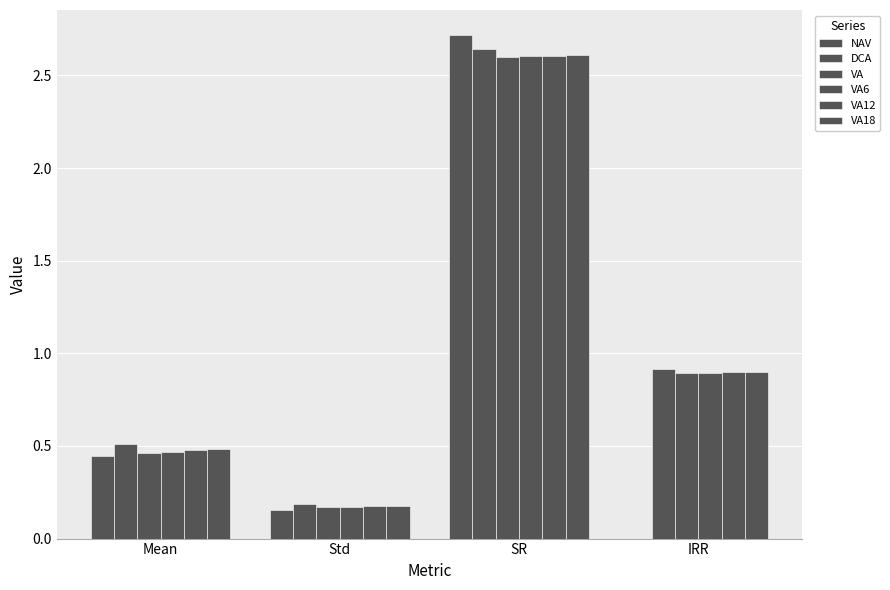

What is the minimum value shown in the chart?

0.2